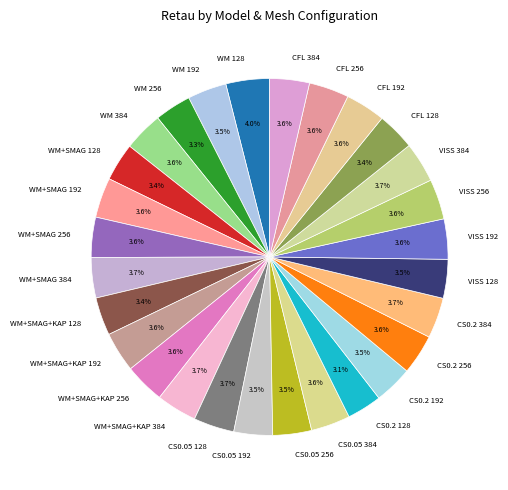

How much of the chart is everything except WM+SMAG 192?

96.4%